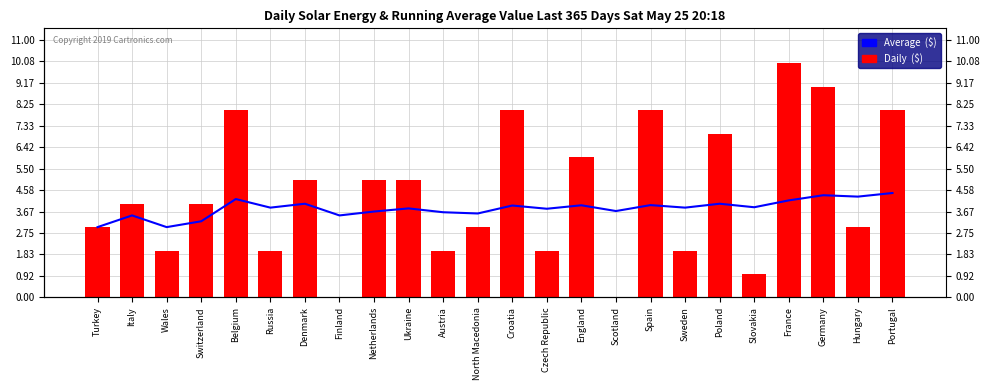

What are all the series names shown in the legend?

Average  ($), Daily  ($)